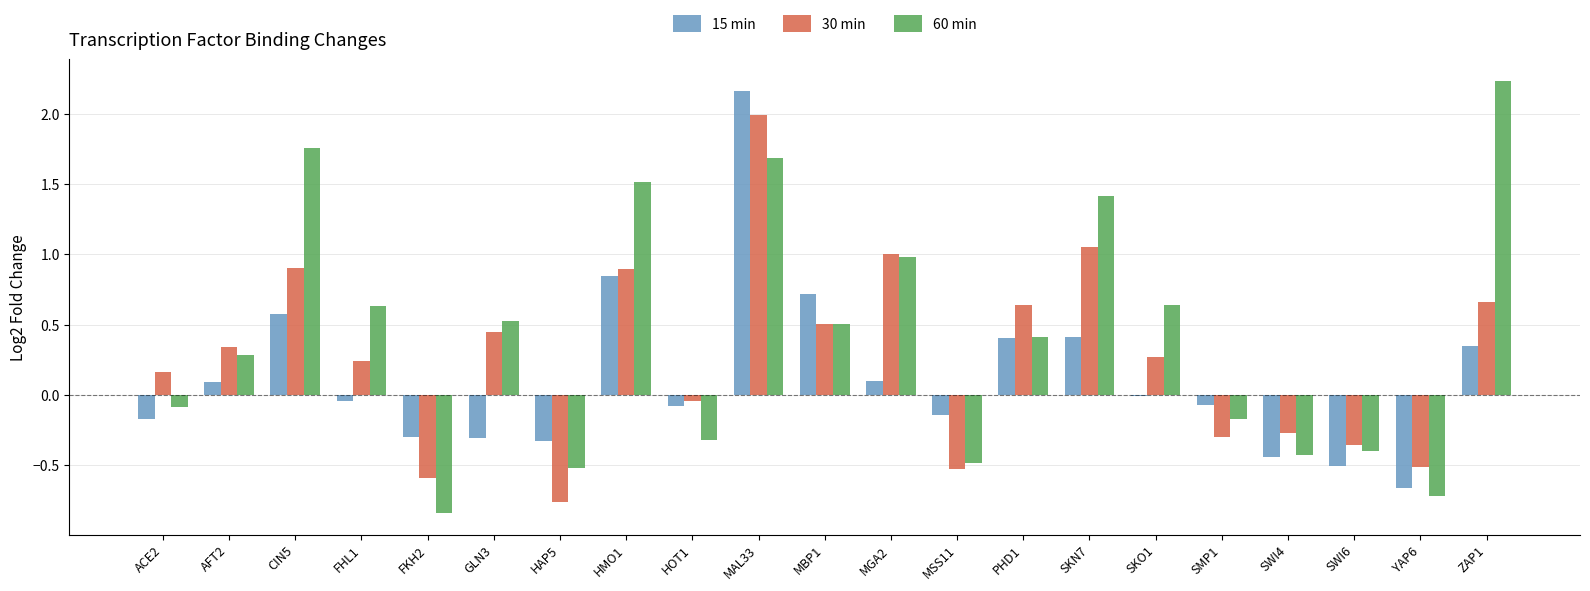

The 60 min series shows 2.2 at ZAP1. True or false?

True